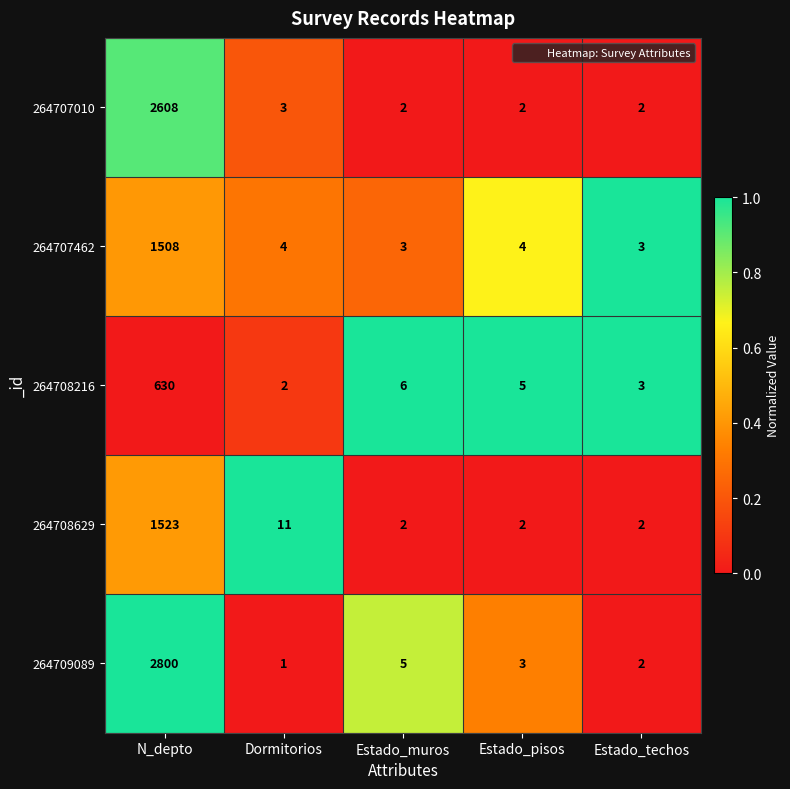

Which series has the widest spread of values?

264709089